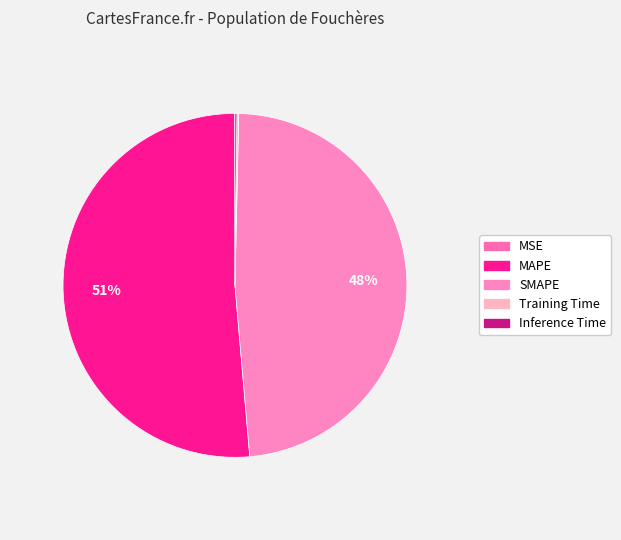

Is it true that MSE is 0% of the pie?

True